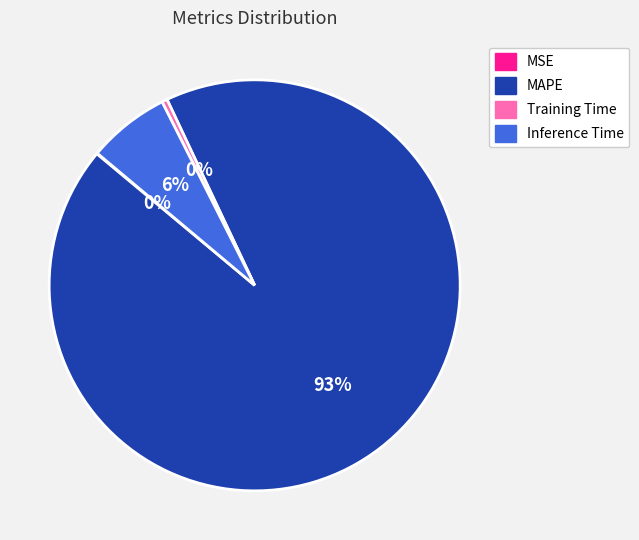

What percentage is the Inference Time slice, to the nearest percent?

6%